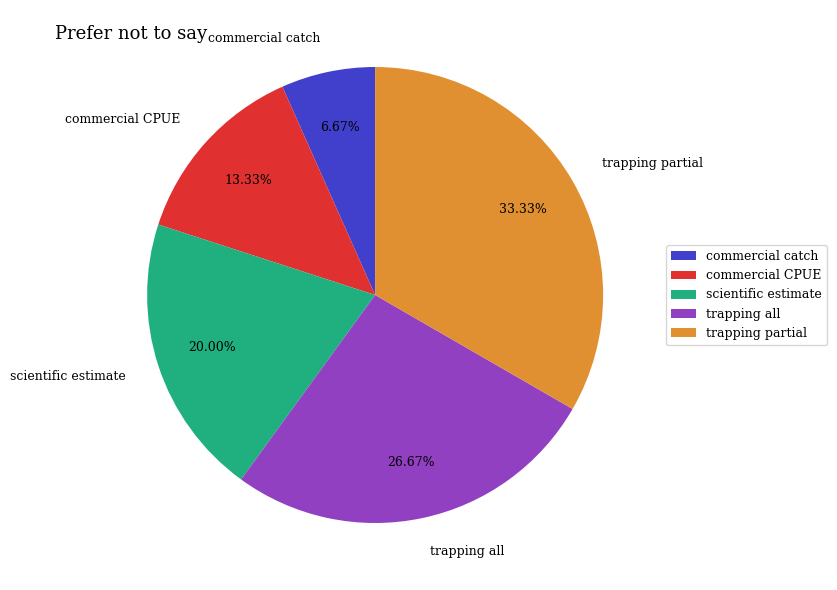

Does trapping partial represent more than half of the total?

No